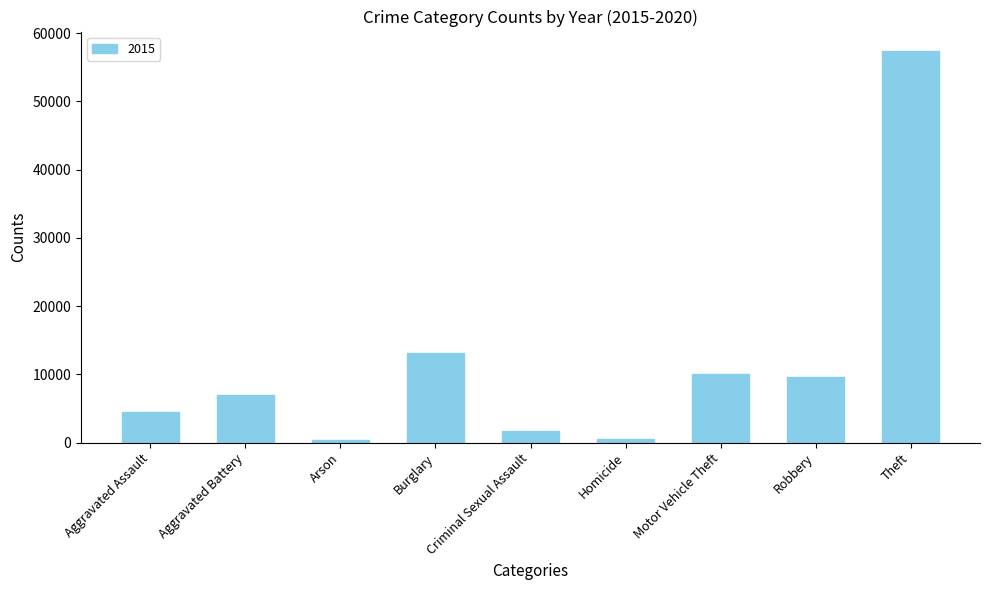

Count the number of categories in the chart.

9